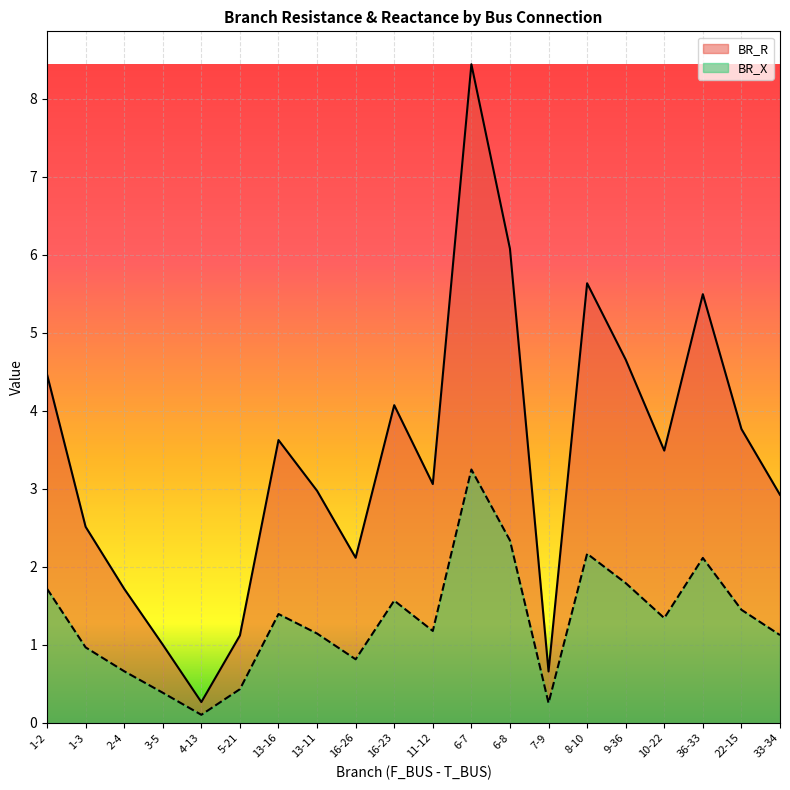

True or false: BR_X has a value of 0.9 at 7-9.

False